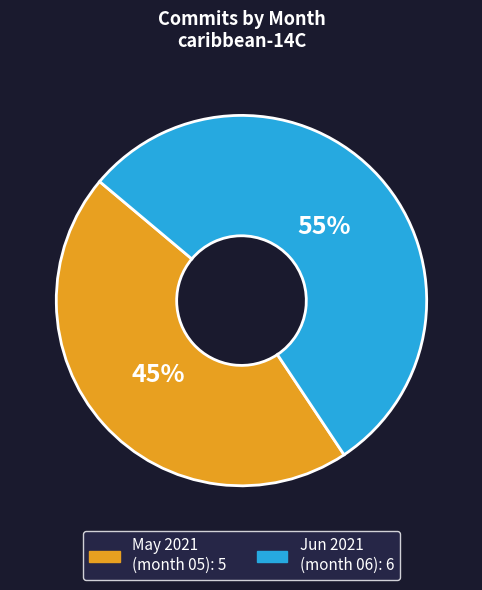

Is there a majority slice in this chart?

Yes